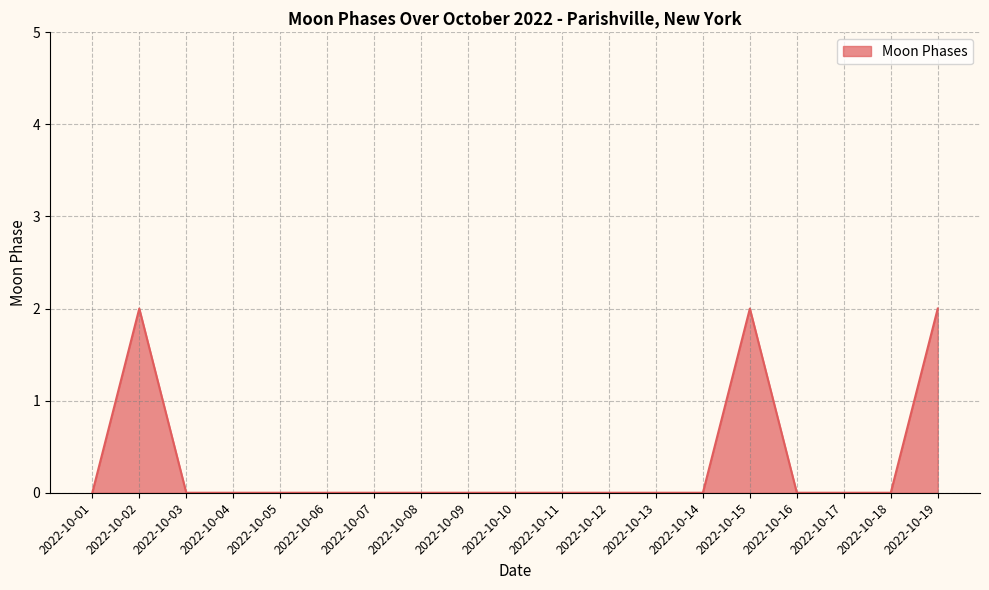

The chart shows a value of 1 at 2022-10-15. True or false?

False